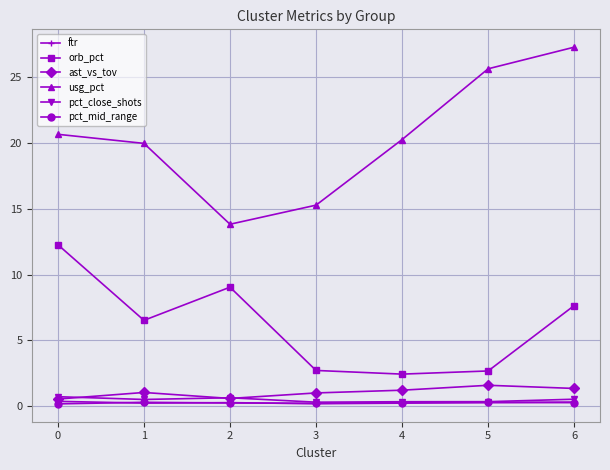

True or false: usg_pct has more than 2 interior local peaks.

False